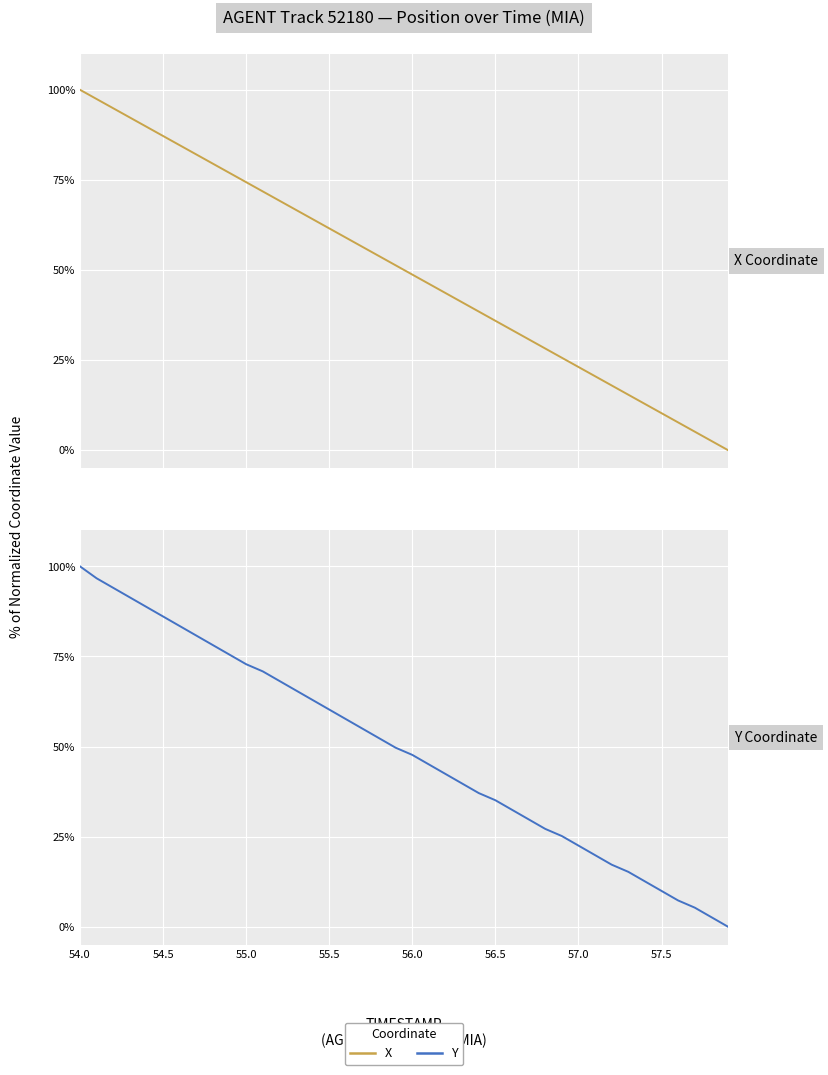

What is the difference between the maximum and minimum values in the Y series?

100.0